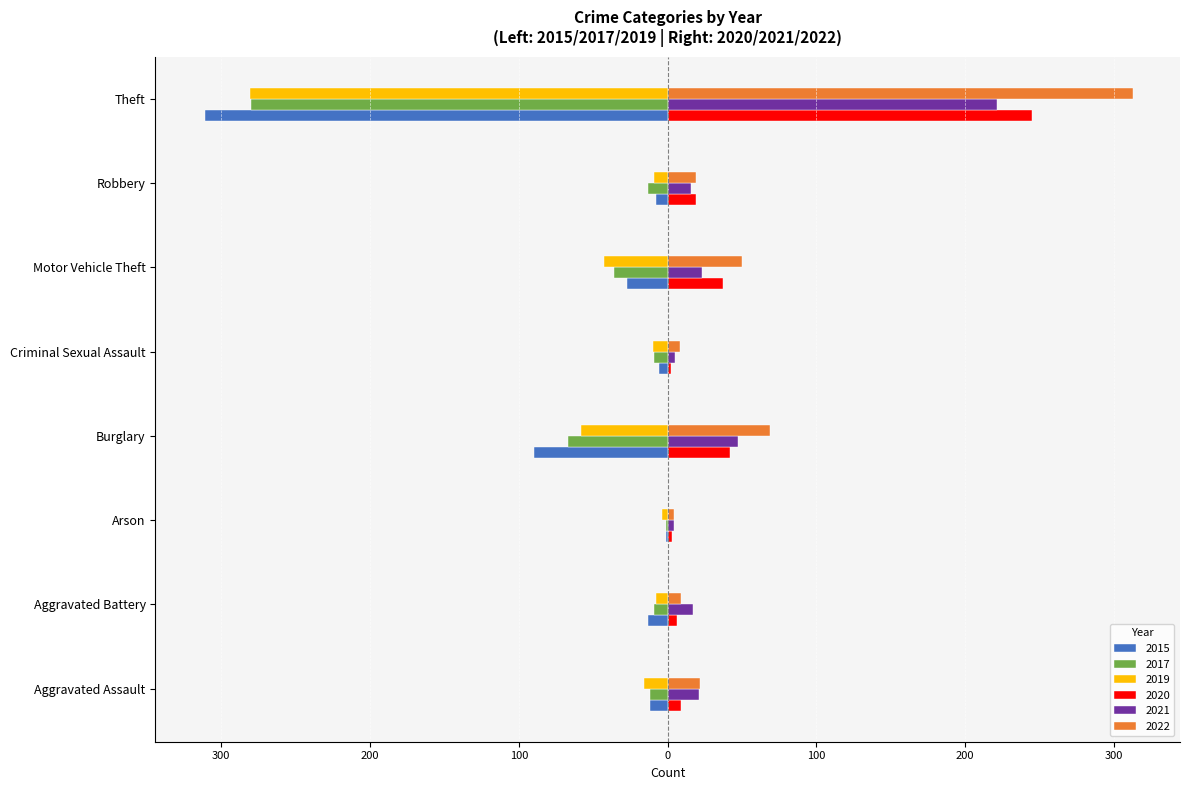

At which label does 2021 reach its peak?

Theft